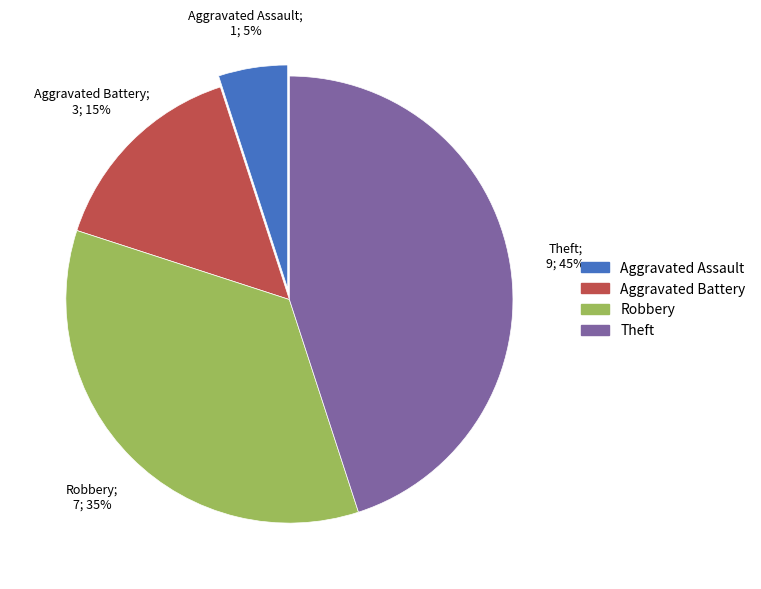

Does Aggravated Battery represent more than half of the total?

No